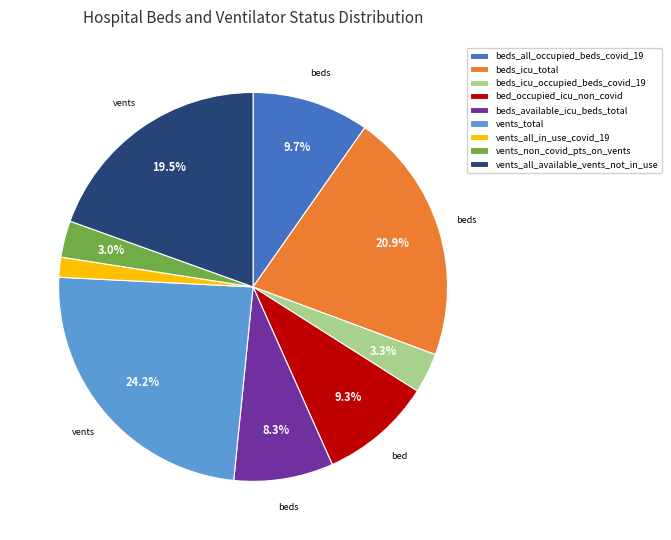

Is the sum of beds_icu_occupied_beds_covid_19 and vents_total greater than half?

No